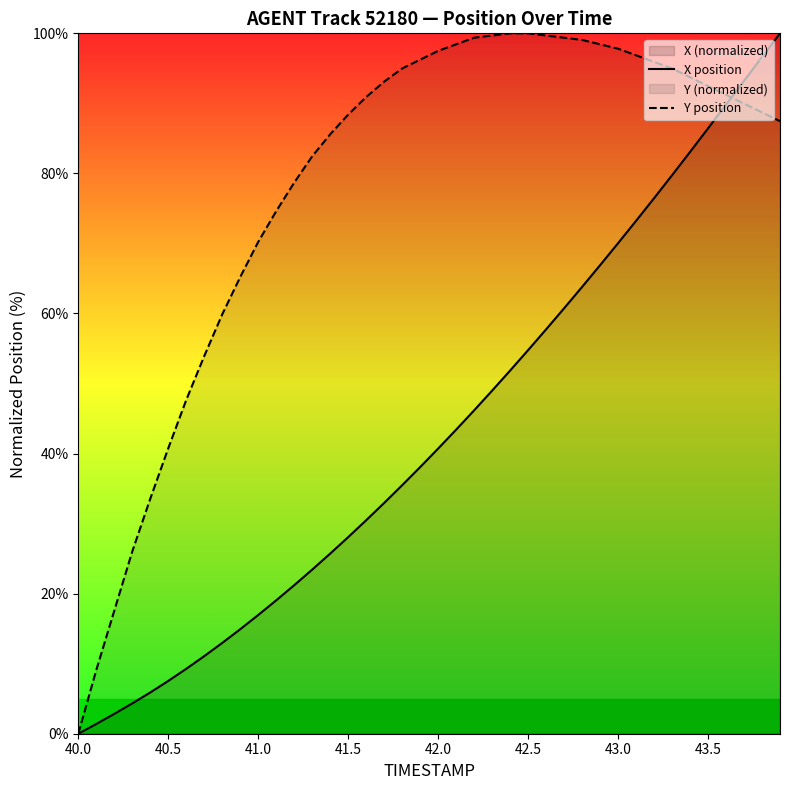

What is the difference between the maximum and minimum values in the X position series?

100.0